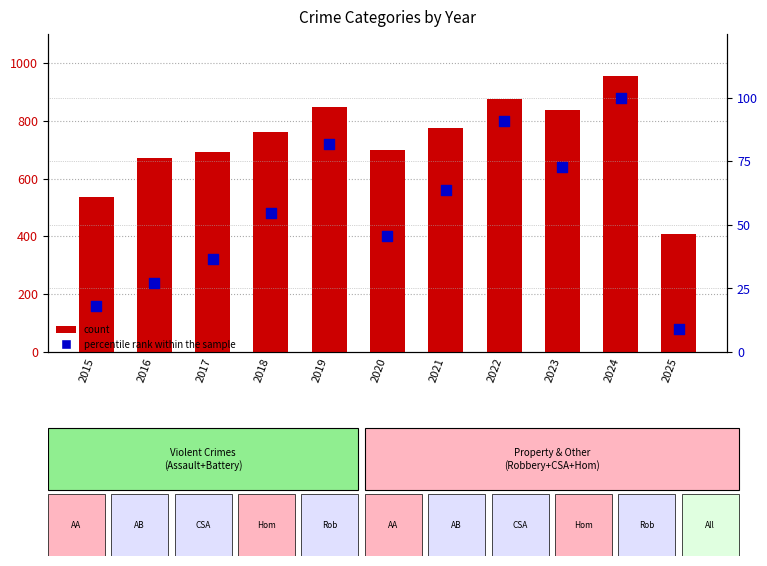

What are all the series names shown in the legend?

count, percentile rank within the sample